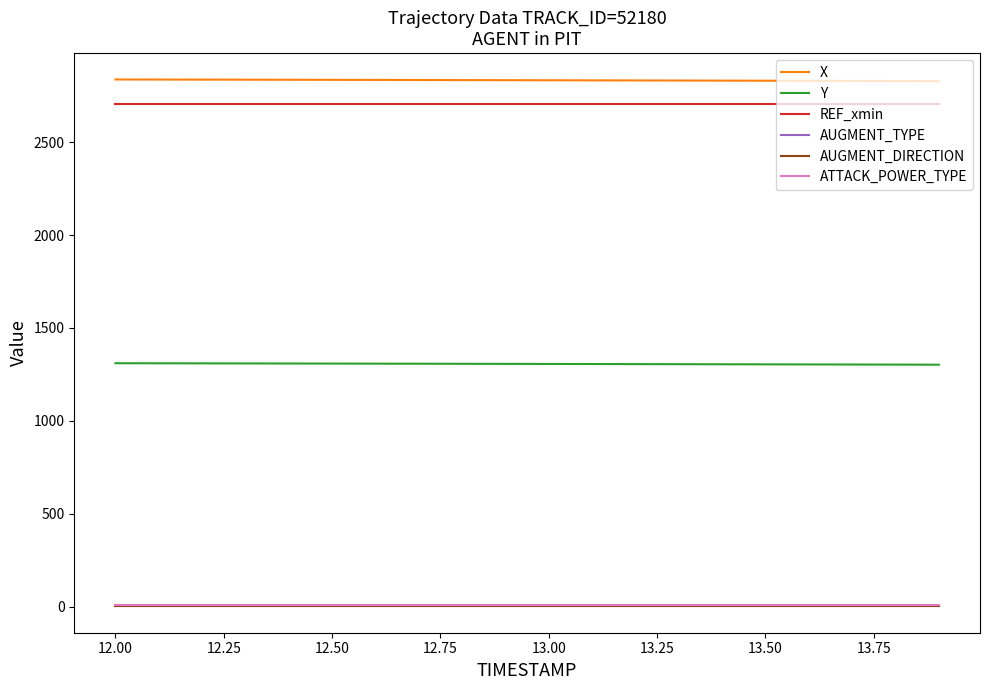

Reading left to right, extract all data points from this chart.

X: 2837.8	2837.4	2837.0	2836.6	2836.2	2835.8	2835.4	2834.9	2834.5	2834.0	2833.5	2833.1	2832.6	2832.1	2831.6	2831.0	2830.5	2830.0	2829.4	2828.9
Y: 1310.1	1309.7	1309.4	1309.0	1308.6	1308.2	1307.8	1307.4	1307.0	1306.6	1306.2	1305.8	1305.4	1304.9	1304.5	1304.0	1303.6	1303.1	1302.7	1302.2
REF_xmin: 2705.3	2705.3	2705.3	2705.3	2705.3	2705.3	2705.3	2705.3	2705.3	2705.3	2705.3	2705.3	2705.3	2705.3	2705.3	2705.3	2705.3	2705.3	2705.3	2705.3
AUGMENT_TYPE: 1.0	1.0	1.0	1.0	1.0	1.0	1.0	1.0	1.0	1.0	1.0	1.0	1.0	1.0	1.0	1.0	1.0	1.0	1.0	1.0
AUGMENT_DIRECTION: 1.0	1.0	1.0	1.0	1.0	1.0	1.0	1.0	1.0	1.0	1.0	1.0	1.0	1.0	1.0	1.0	1.0	1.0	1.0	1.0
ATTACK_POWER_TYPE: 6.0	6.0	6.0	6.0	6.0	6.0	6.0	6.0	6.0	6.0	6.0	6.0	6.0	6.0	6.0	6.0	6.0	6.0	6.0	6.0